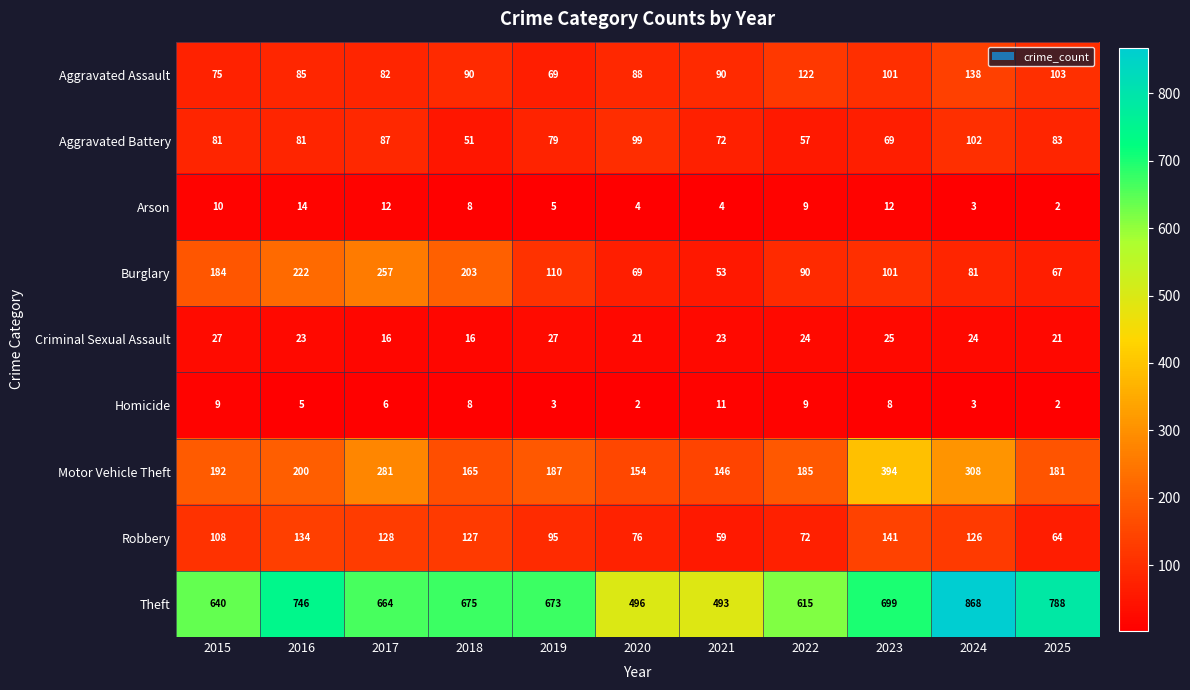

Count the number of data series in this chart.

9